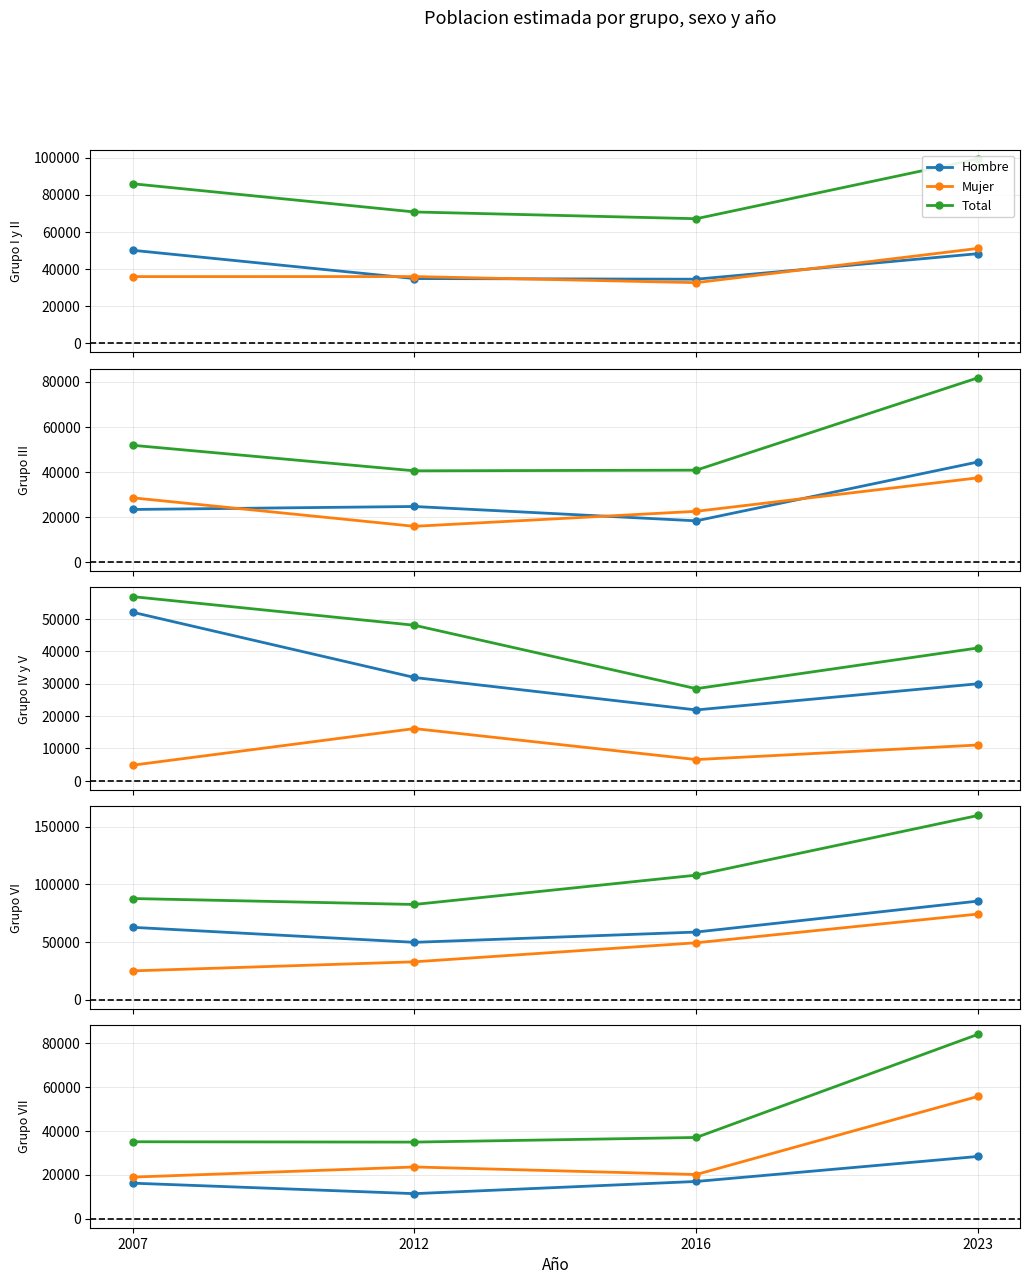

True or false: Mujer and Hombre cross at least once.

False